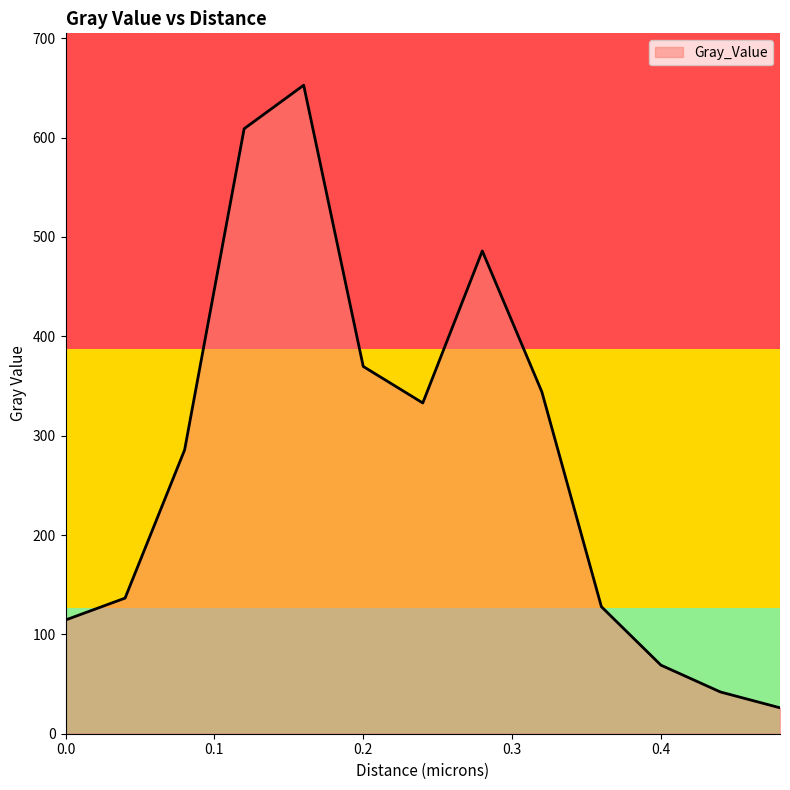

What is the greatest value displayed?

652.8